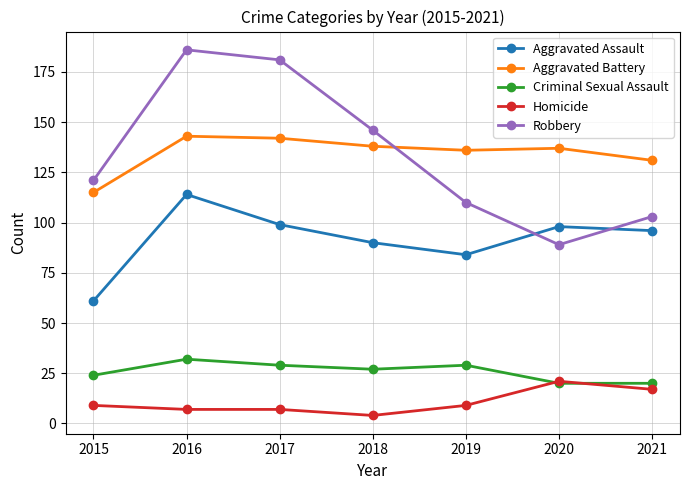

Reading right to left, what are all the values shown in this chart?

Aggravated Assault: 2021=96	2020=98	2019=84	2018=90	2017=99	2016=114	2015=61
Aggravated Battery: 2021=131	2020=137	2019=136	2018=138	2017=142	2016=143	2015=115
Criminal Sexual Assault: 2021=20	2020=20	2019=29	2018=27	2017=29	2016=32	2015=24
Homicide: 2021=17	2020=21	2019=9	2018=4	2017=7	2016=7	2015=9
Robbery: 2021=103	2020=89	2019=110	2018=146	2017=181	2016=186	2015=121